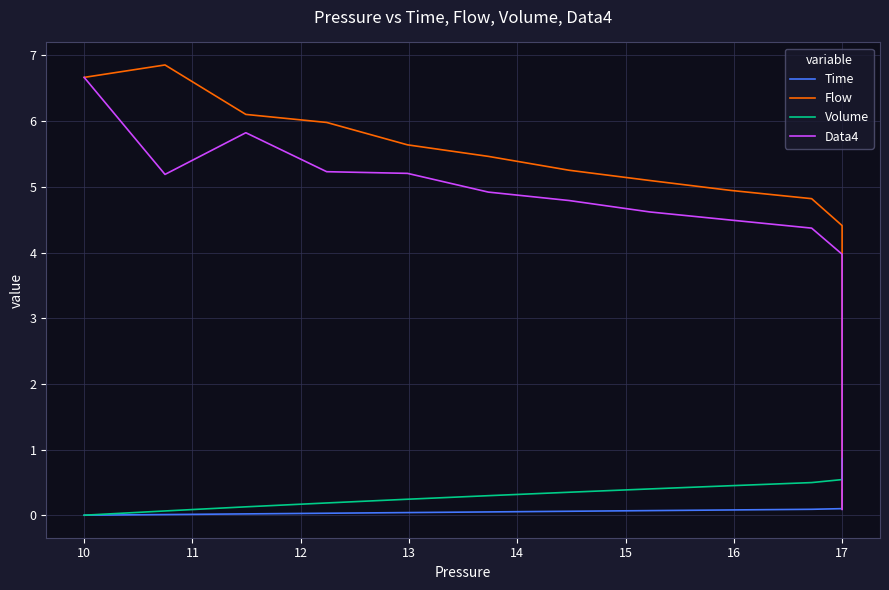

How many series are shown in this chart?

4